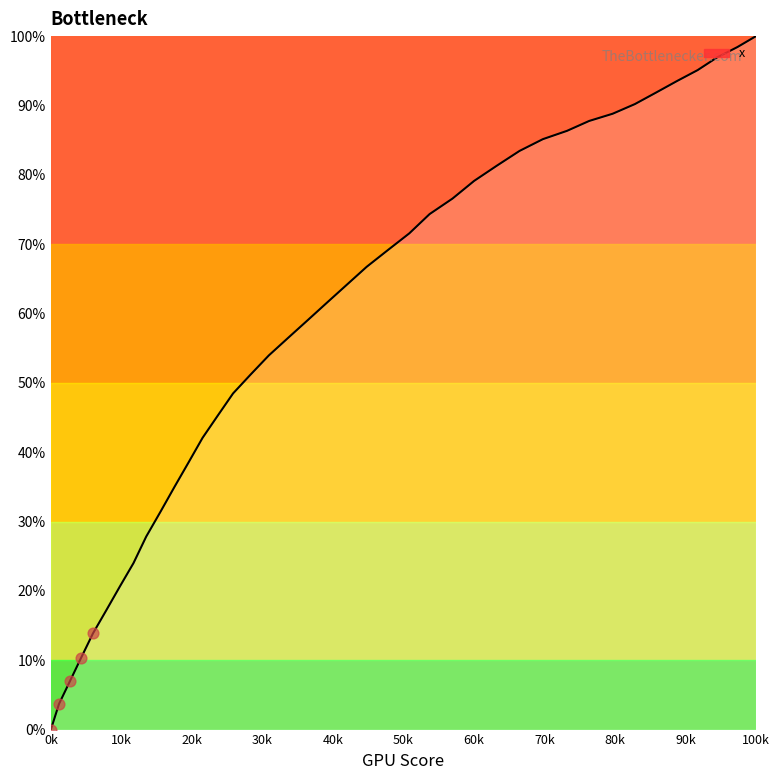

What is the difference between the maximum and minimum values?

100.0